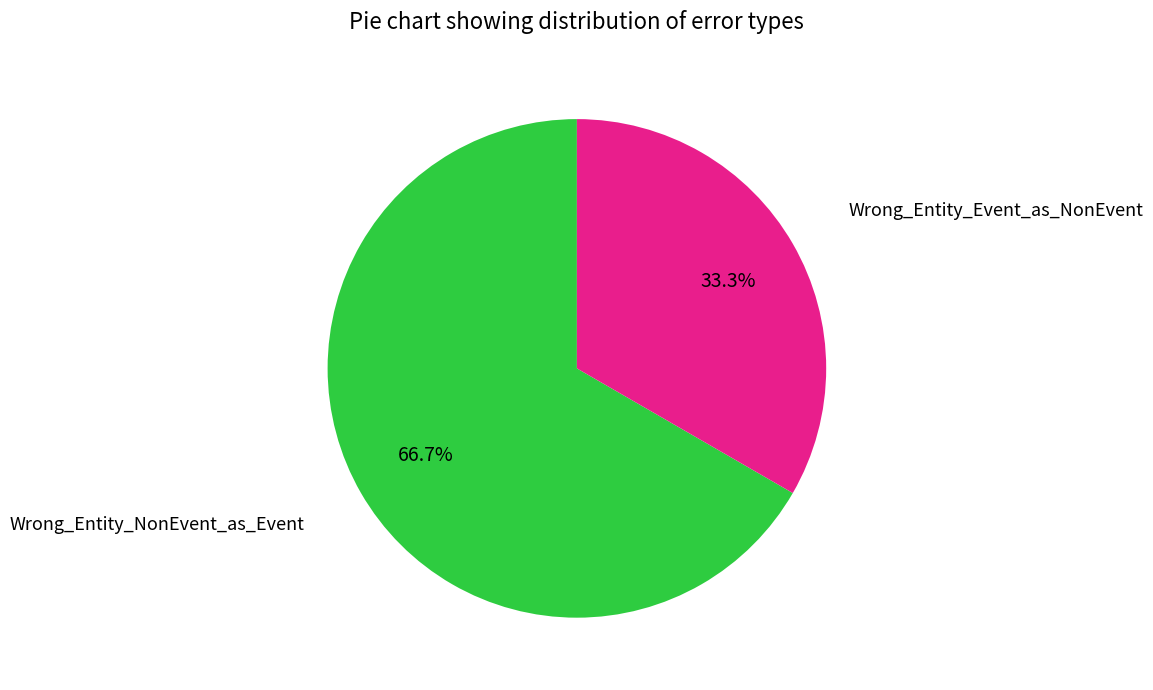

How many segments does this pie chart have?

2